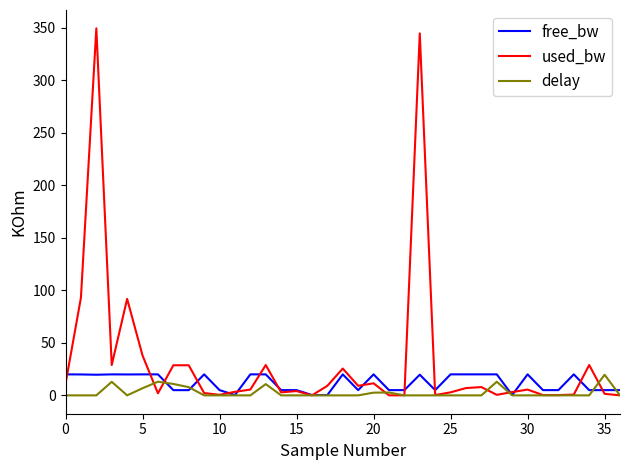

Which series has the widest spread of values?

used_bw